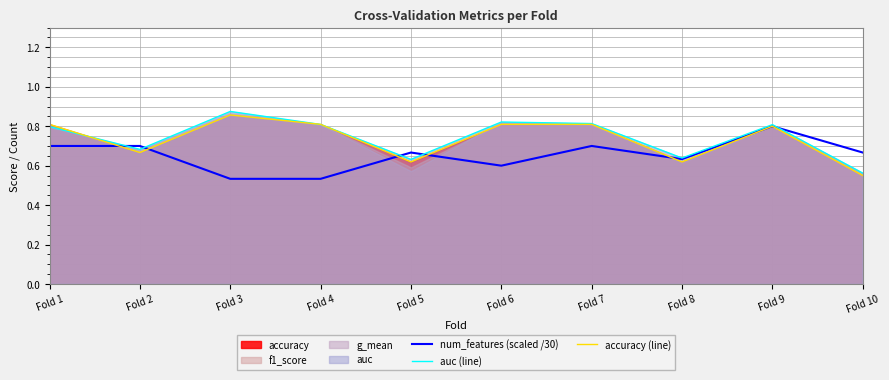

Reading right to left, what are all the values shown in this chart?

num_features (scaled /30): Fold 10=0.7	Fold 9=0.8	Fold 8=0.6	Fold 7=0.7	Fold 6=0.6	Fold 5=0.7	Fold 4=0.5	Fold 3=0.5	Fold 2=0.7	Fold 1=0.7
auc (line): Fold 10=0.6	Fold 9=0.8	Fold 8=0.6	Fold 7=0.8	Fold 6=0.8	Fold 5=0.6	Fold 4=0.8	Fold 3=0.9	Fold 2=0.7	Fold 1=0.8
accuracy (line): Fold 10=0.6	Fold 9=0.8	Fold 8=0.6	Fold 7=0.8	Fold 6=0.8	Fold 5=0.6	Fold 4=0.8	Fold 3=0.9	Fold 2=0.7	Fold 1=0.8